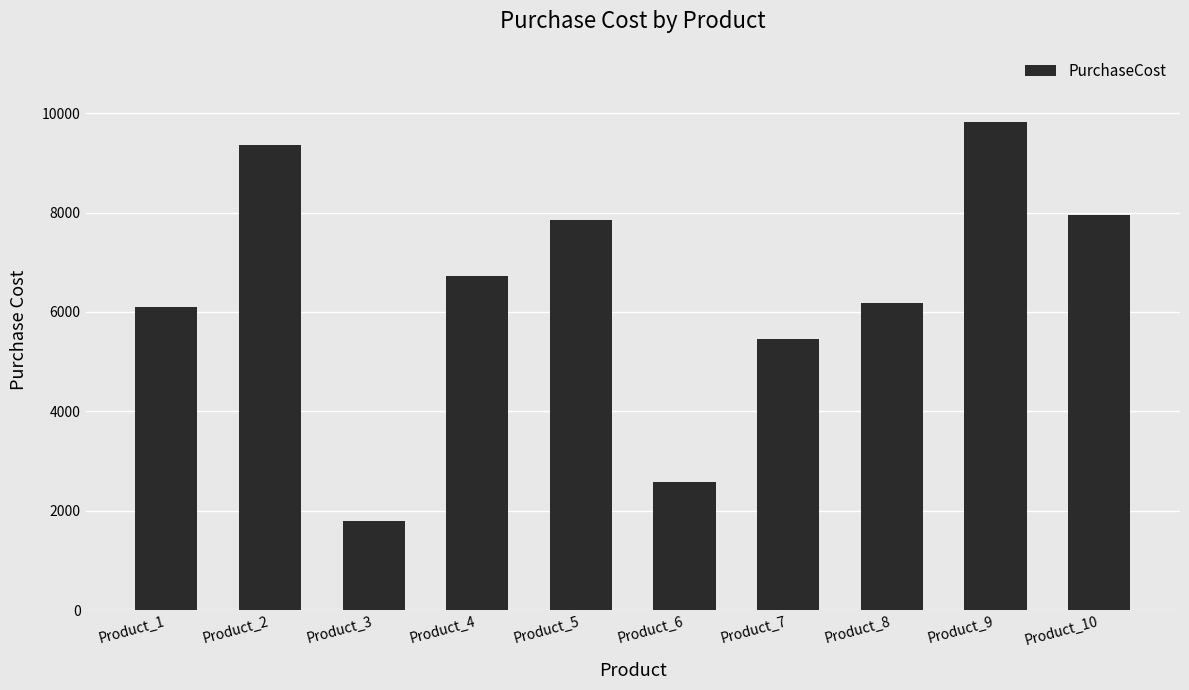

How many bars are there in total?

10